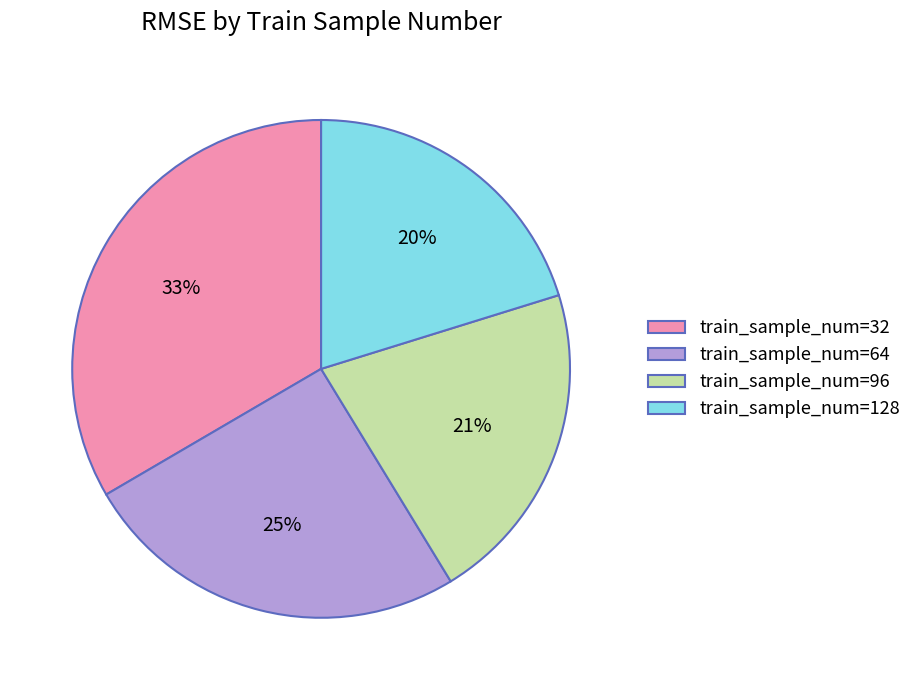

To the nearest percent, what percentage of the pie is train_sample_num=96?

21%